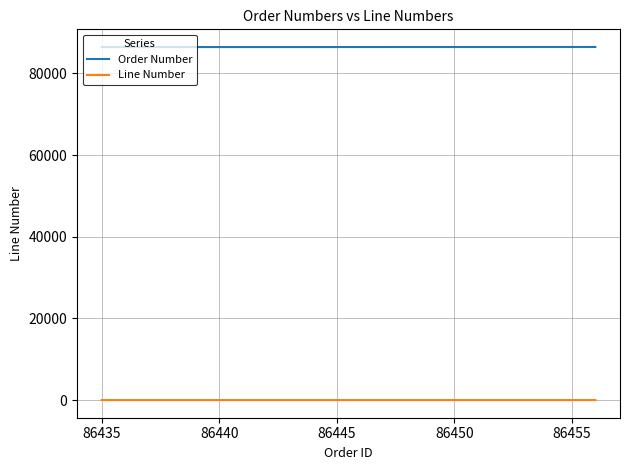

What is the smallest value displayed?

1